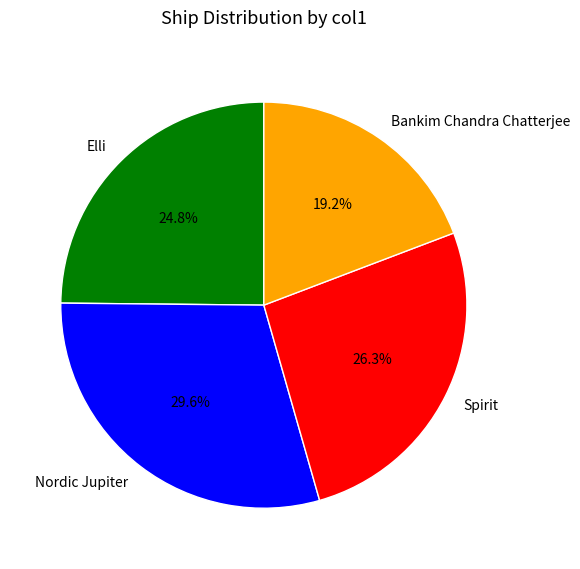

Which has a higher value, Nordic Jupiter or Elli?

Nordic Jupiter